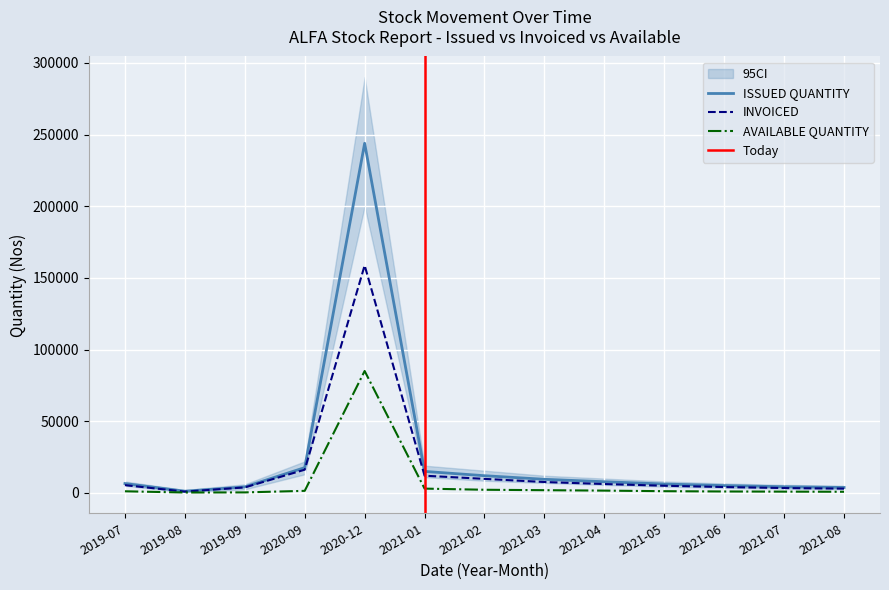

What is the difference between the highest and lowest values at 2021-05?

5000